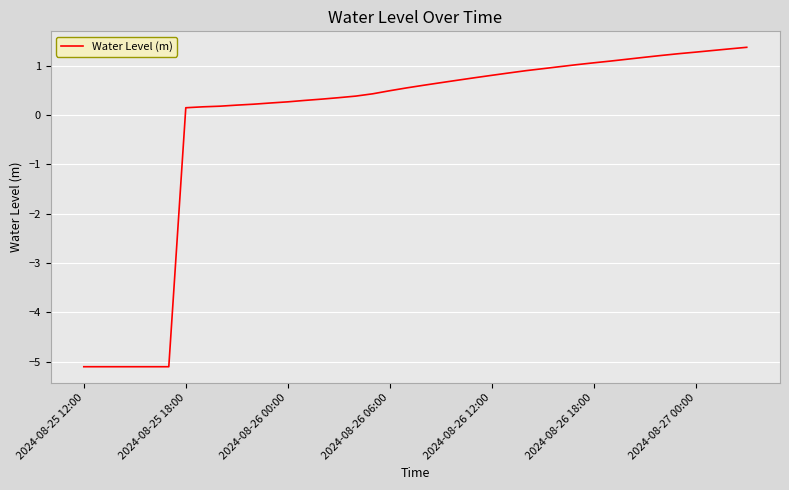

What is the average value?

-0.1